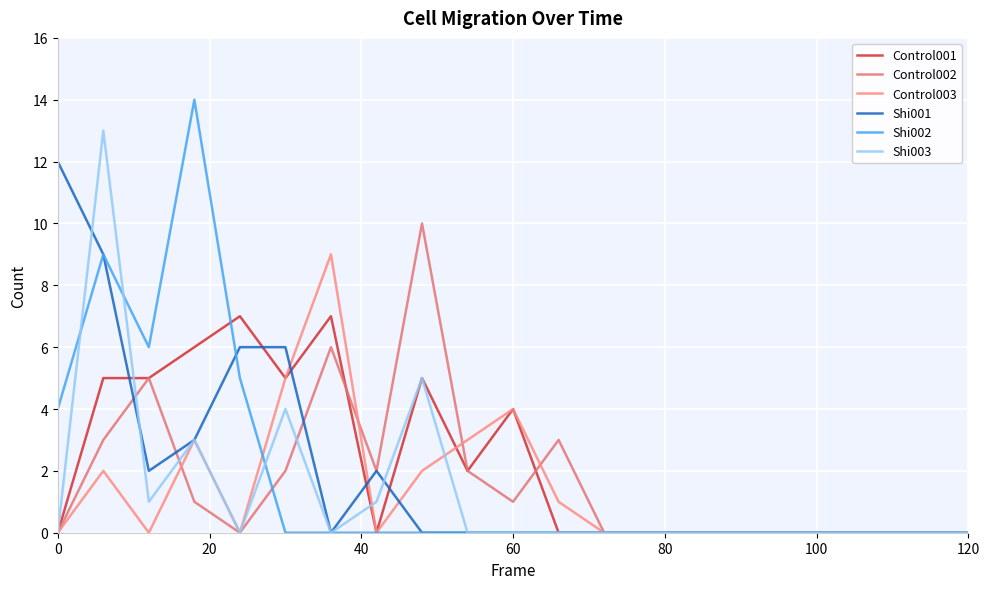

What is the greatest value displayed?

14